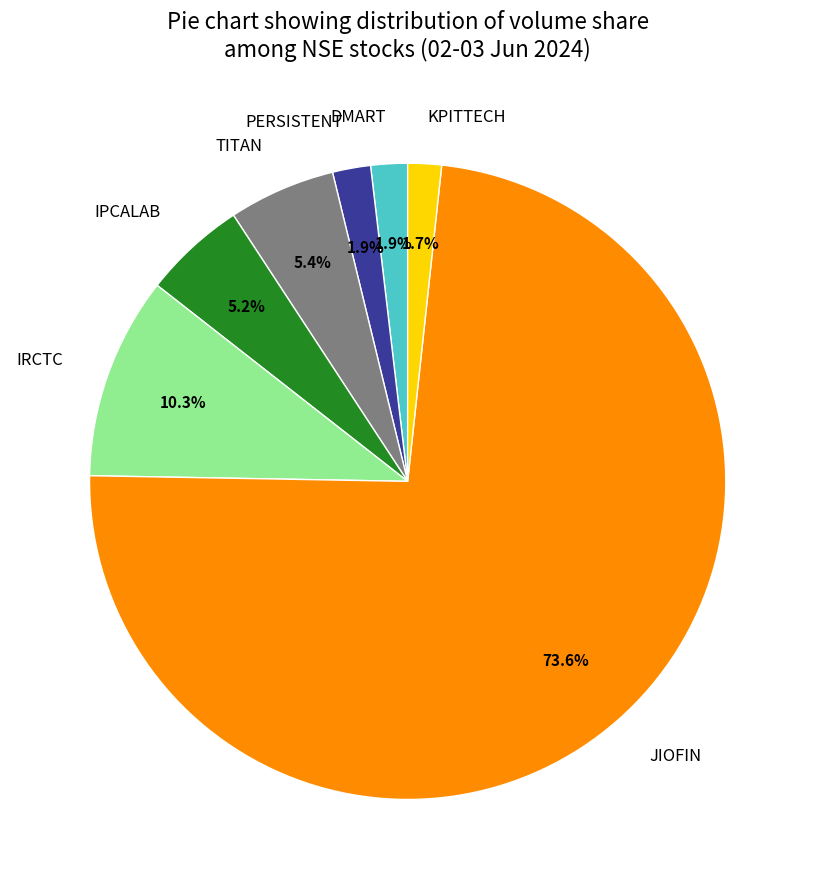

To the nearest percent, what is the difference between the largest and smallest slice percentages?

72%